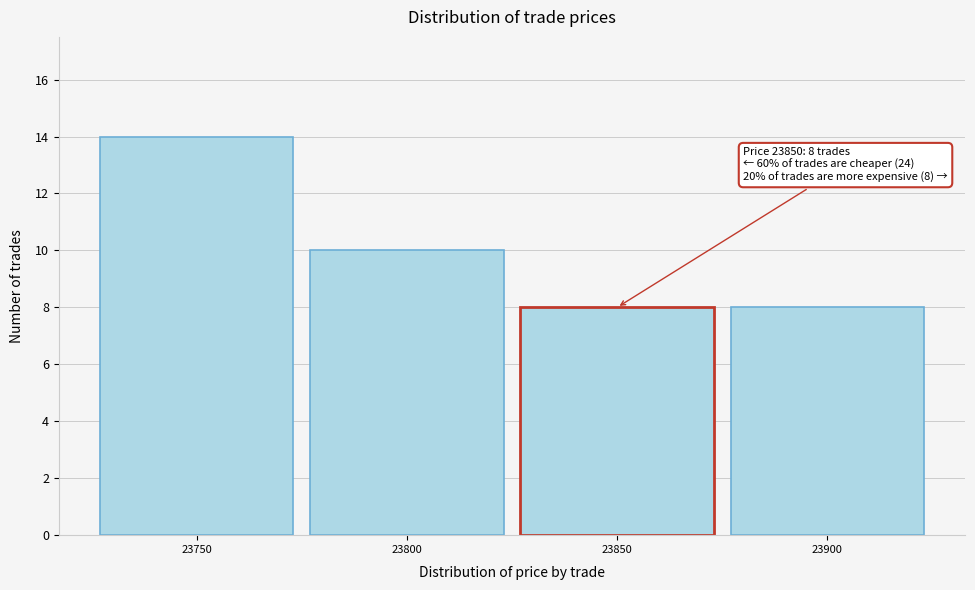

Which range on the x-axis has the tallest bar?

23725 to 23775